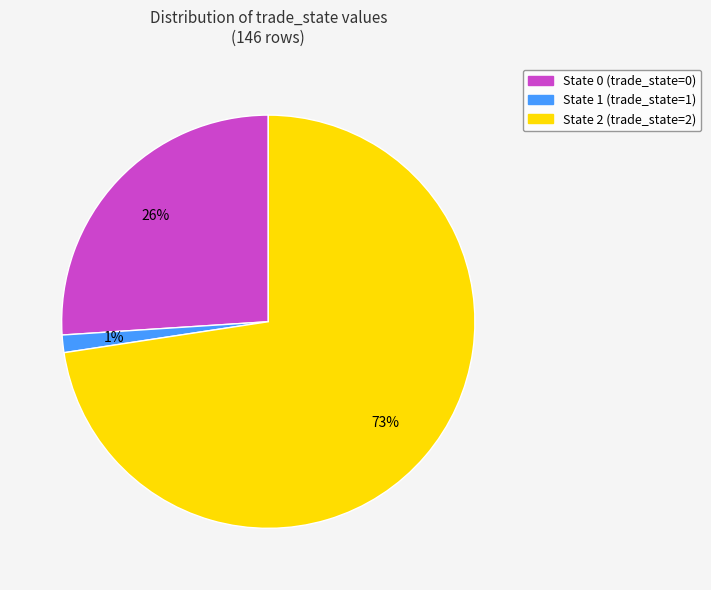

What percentage is the State 1 slice, to the nearest percent?

1%